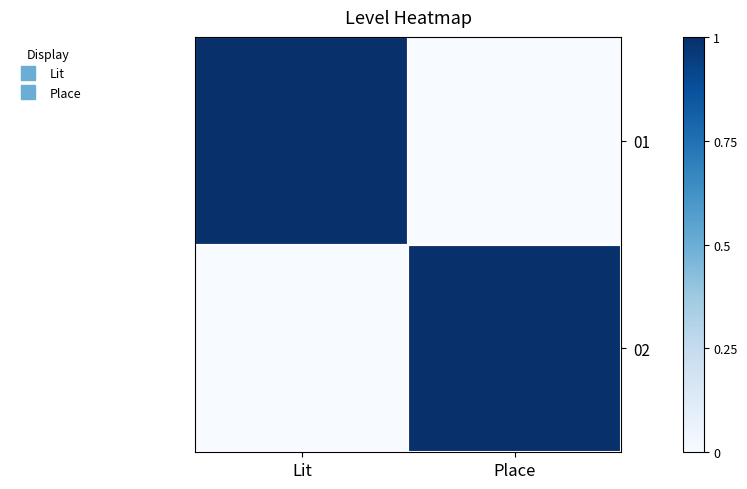

At Lit, list the series in order from smallest to largest.

02, 01